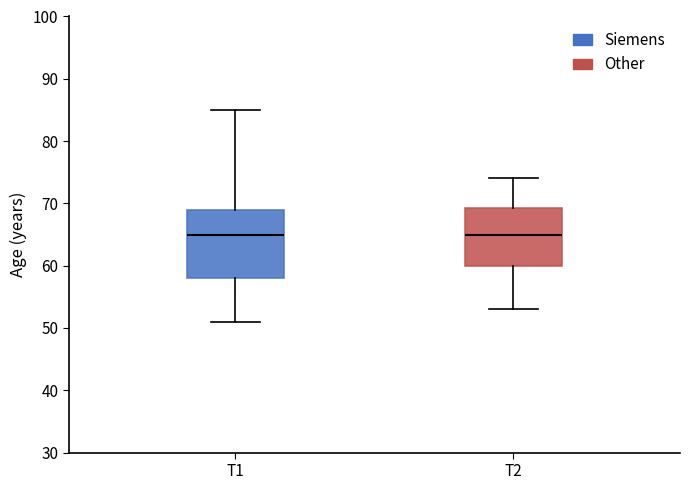

Which box is the tallest, from its lower edge to its upper edge?

T1